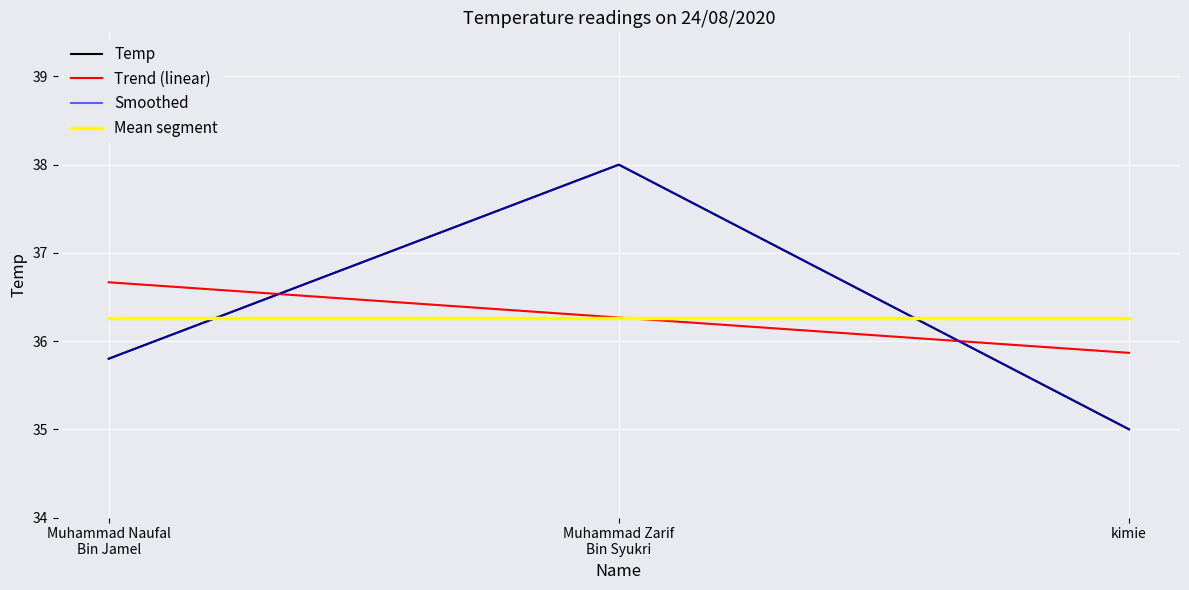

How many lines are shown in the chart?

4